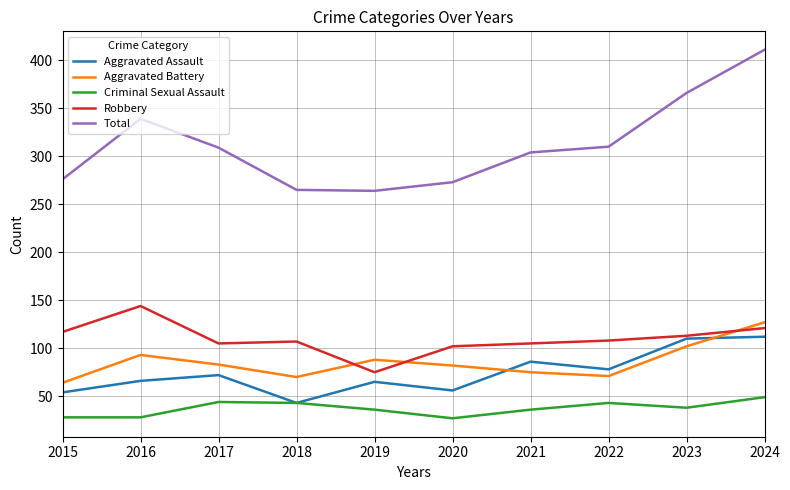

True or false: Criminal Sexual Assault and Total intersect in this chart.

False